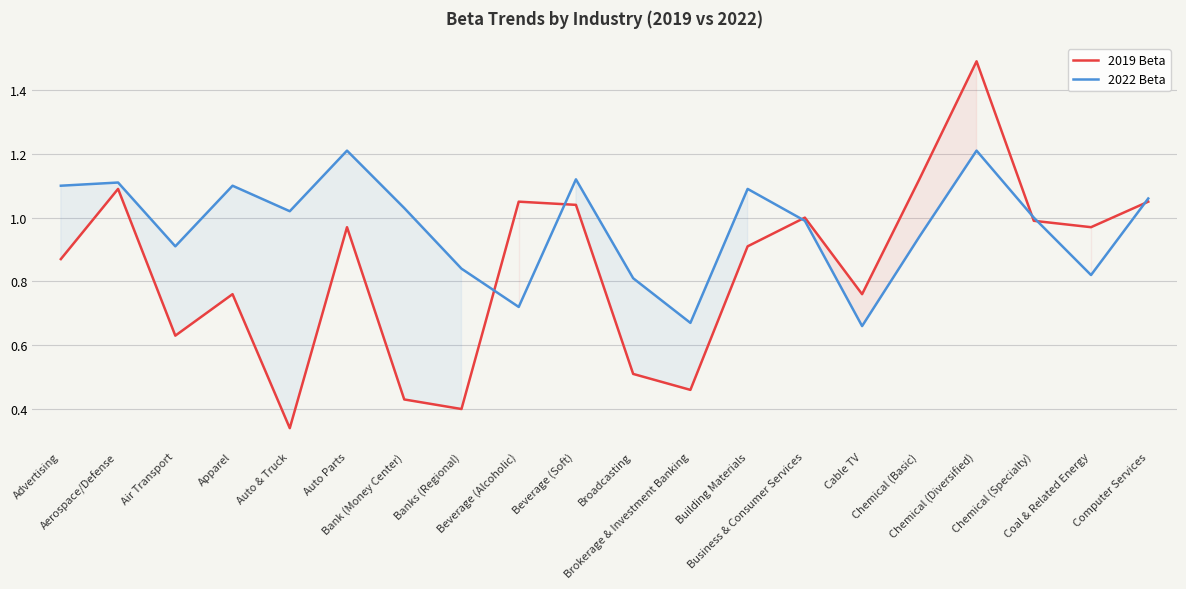

What is the label of the 8th point from the right?

Building Materials